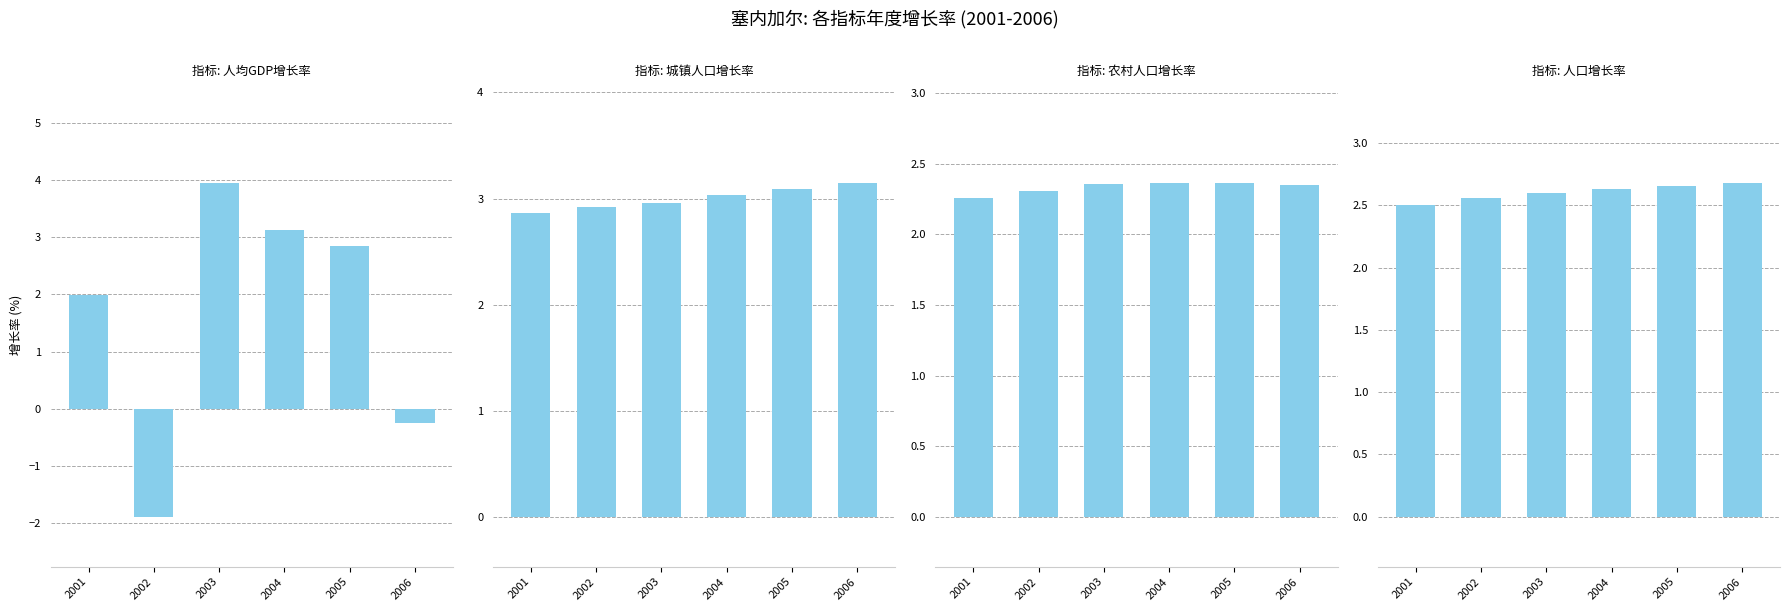

The 人口增长率 series shows 2.7 at 2005. True or false?

True